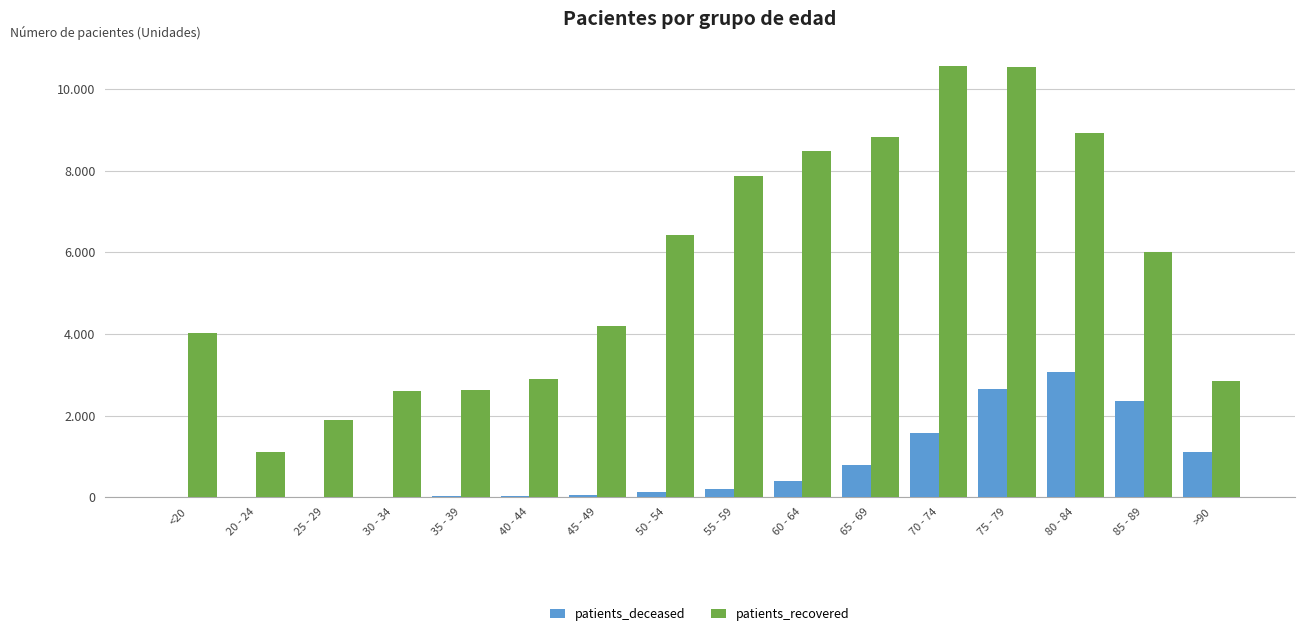

Reading left to right, transcribe all the data shown in this chart.

patients_deceased: <20=15	20 - 24=3	25 - 29=3	30 - 34=15	35 - 39=17	40 - 44=22	45 - 49=45	50 - 54=115	55 - 59=203	60 - 64=402	65 - 69=784	70 - 74=1580	75 - 79=2664	80 - 84=3078	85 - 89=2356	>90=1100
patients_recovered: <20=4024	20 - 24=1106	25 - 29=1886	30 - 34=2591	35 - 39=2634	40 - 44=2896	45 - 49=4190	50 - 54=6423	55 - 59=7887	60 - 64=8488	65 - 69=8838	70 - 74=10573	75 - 79=10542	80 - 84=8925	85 - 89=6009	>90=2849